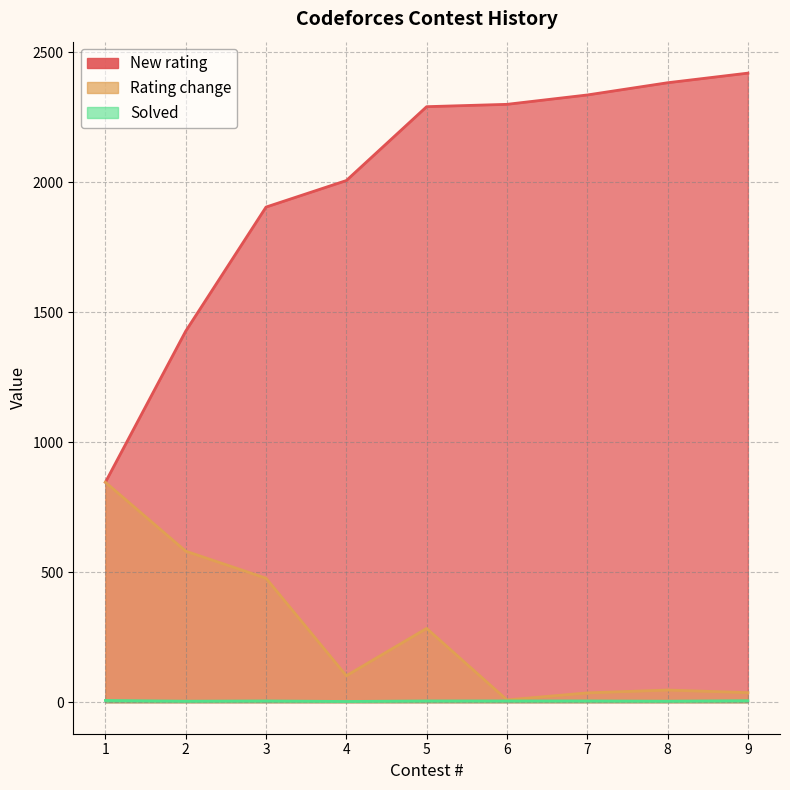

Rank the series at 5 from highest to lowest value.

New rating, Rating change, Solved